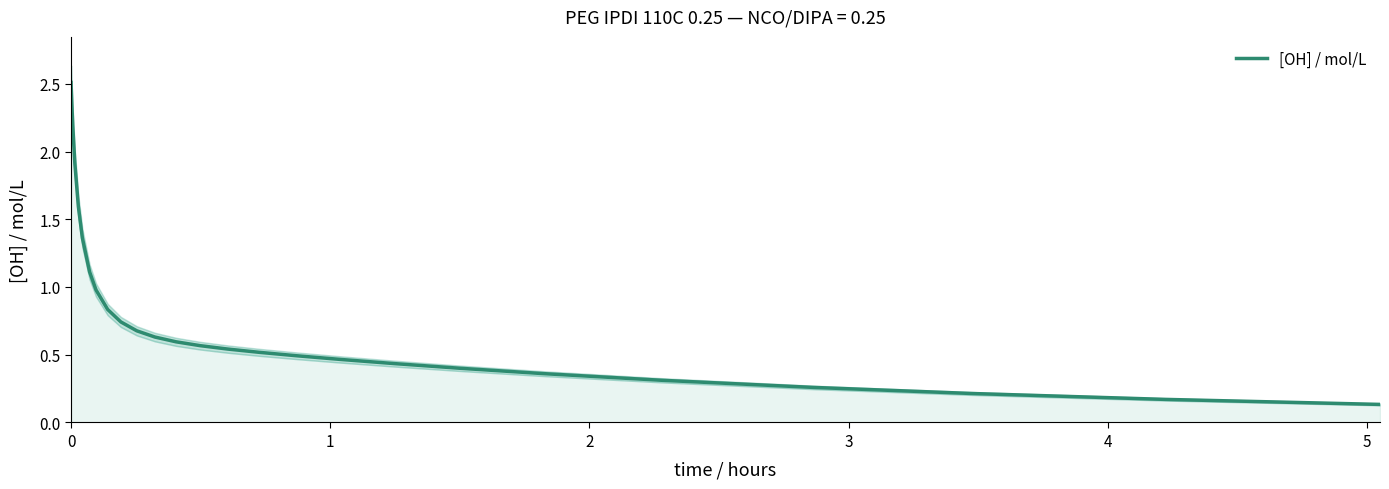

The value at 25 is 0.3. True or false?

False